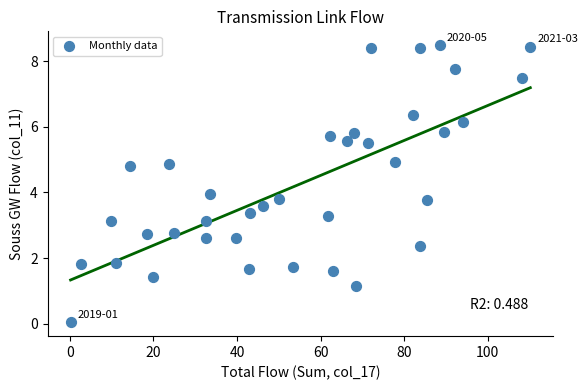

What is the range of Y values (max minus min)?

8.4